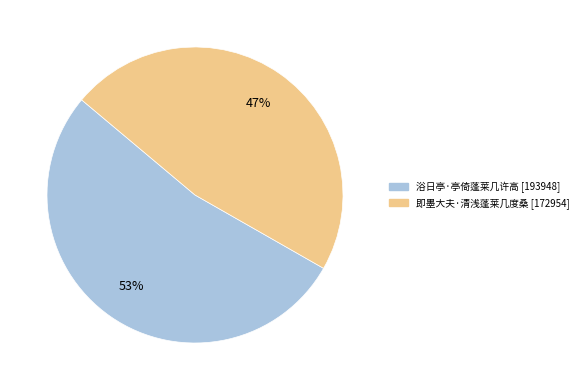

Which slice is the largest?

浴日亭·亭倚蓬莱几许高